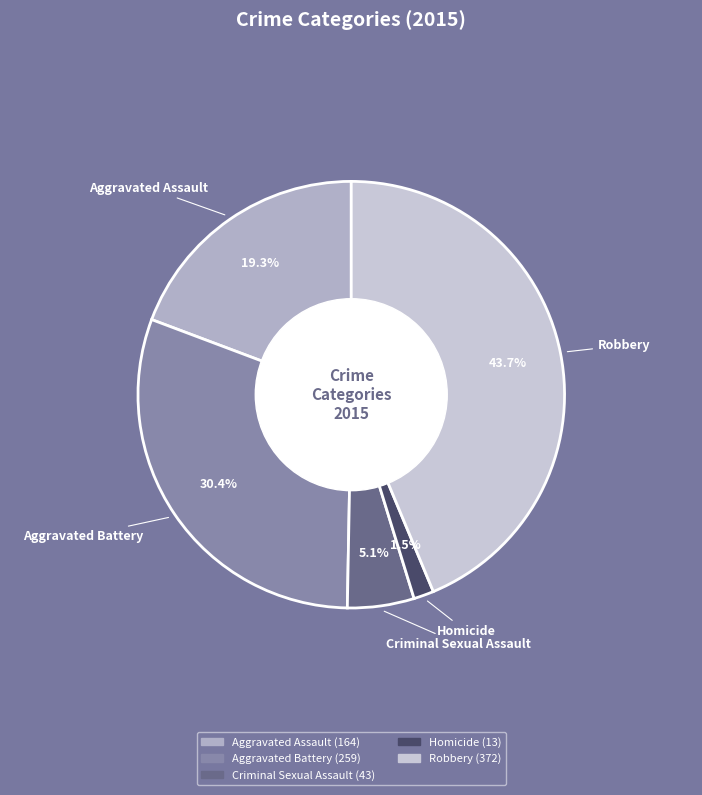

To the nearest percent, what is the combined percentage of Criminal Sexual Assault and Aggravated Assault?

24%